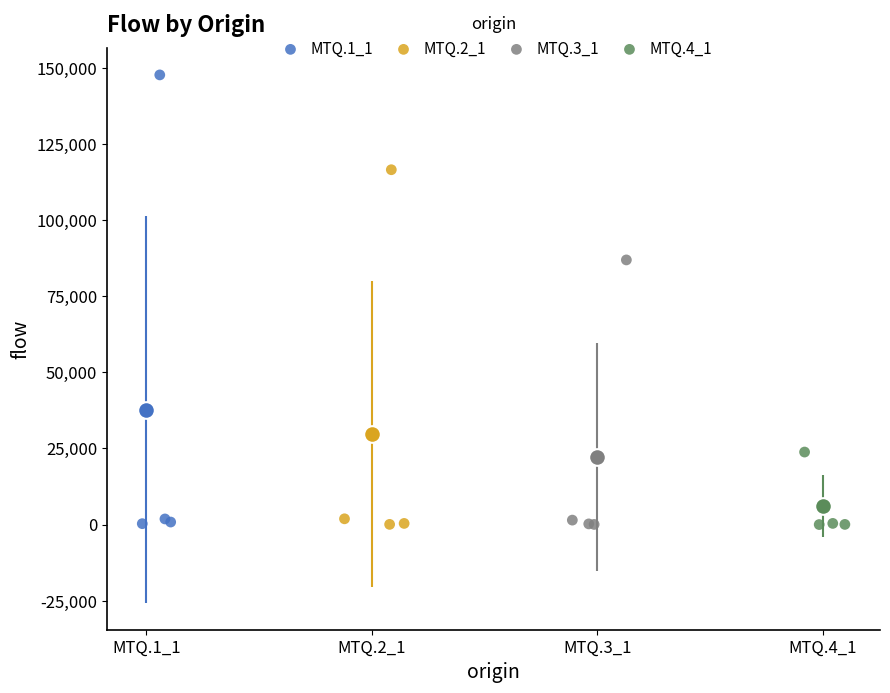

Which series has the largest Y range (max minus min)?

MTQ.1_1